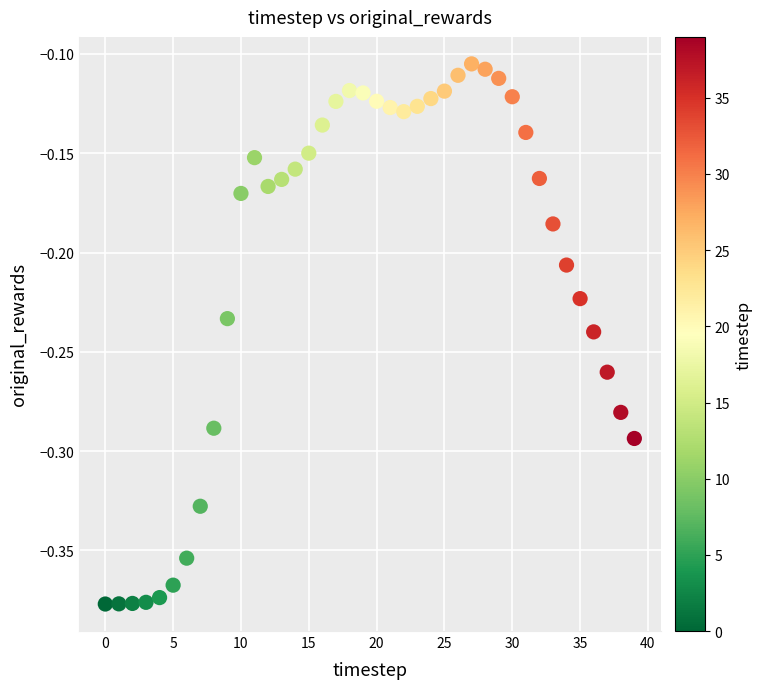

What is the range of Y values (max minus min)?

0.3